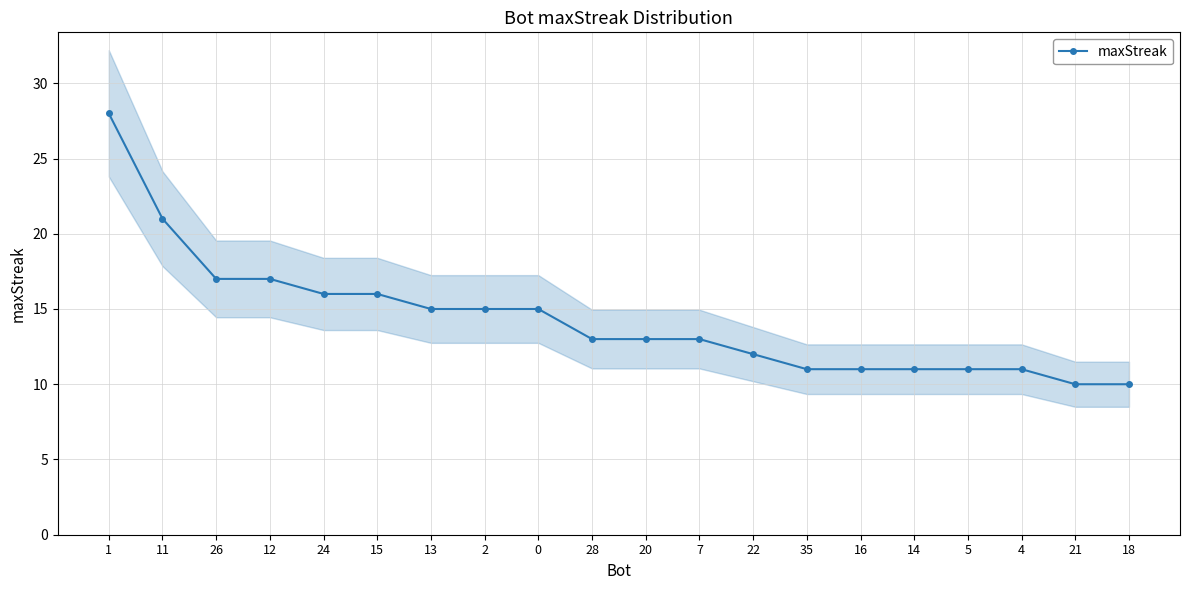

Is this an area chart (filled region under the line)?

No